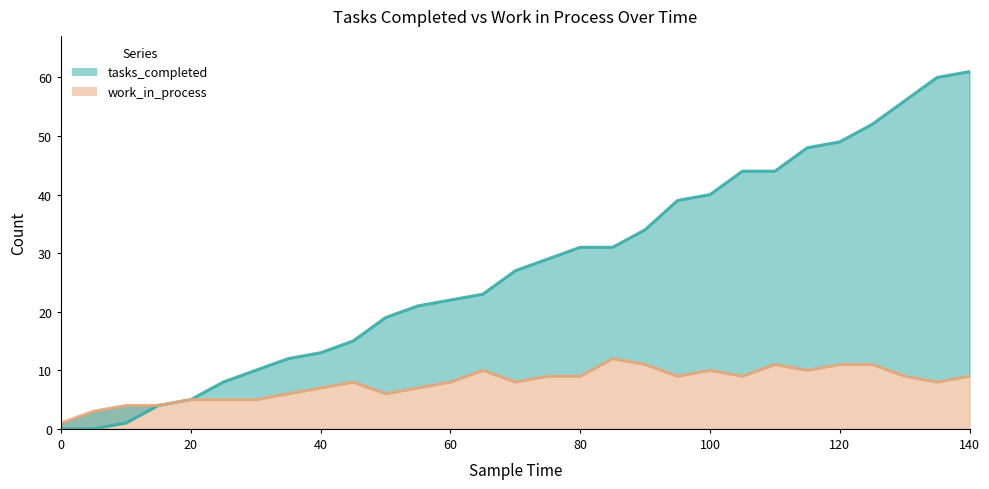

Which series has the widest spread of values?

tasks_completed